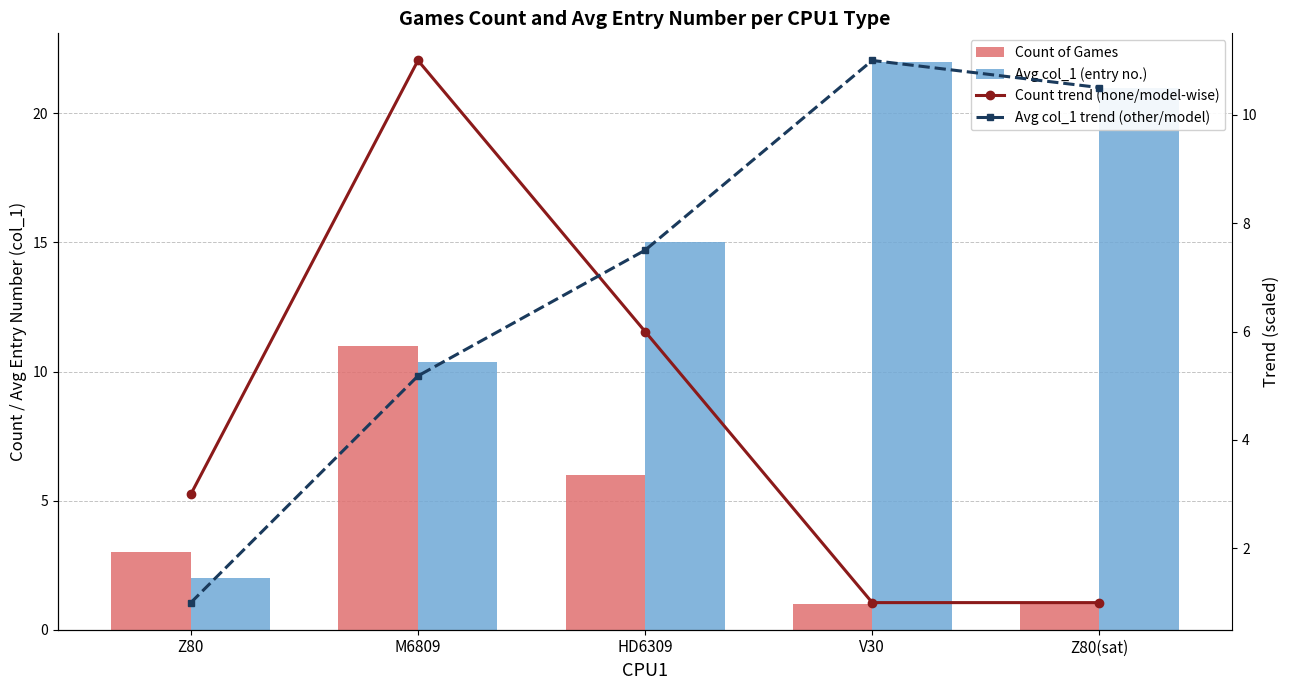

Which series has the largest total across all categories?

Avg col_1 (entry no.)